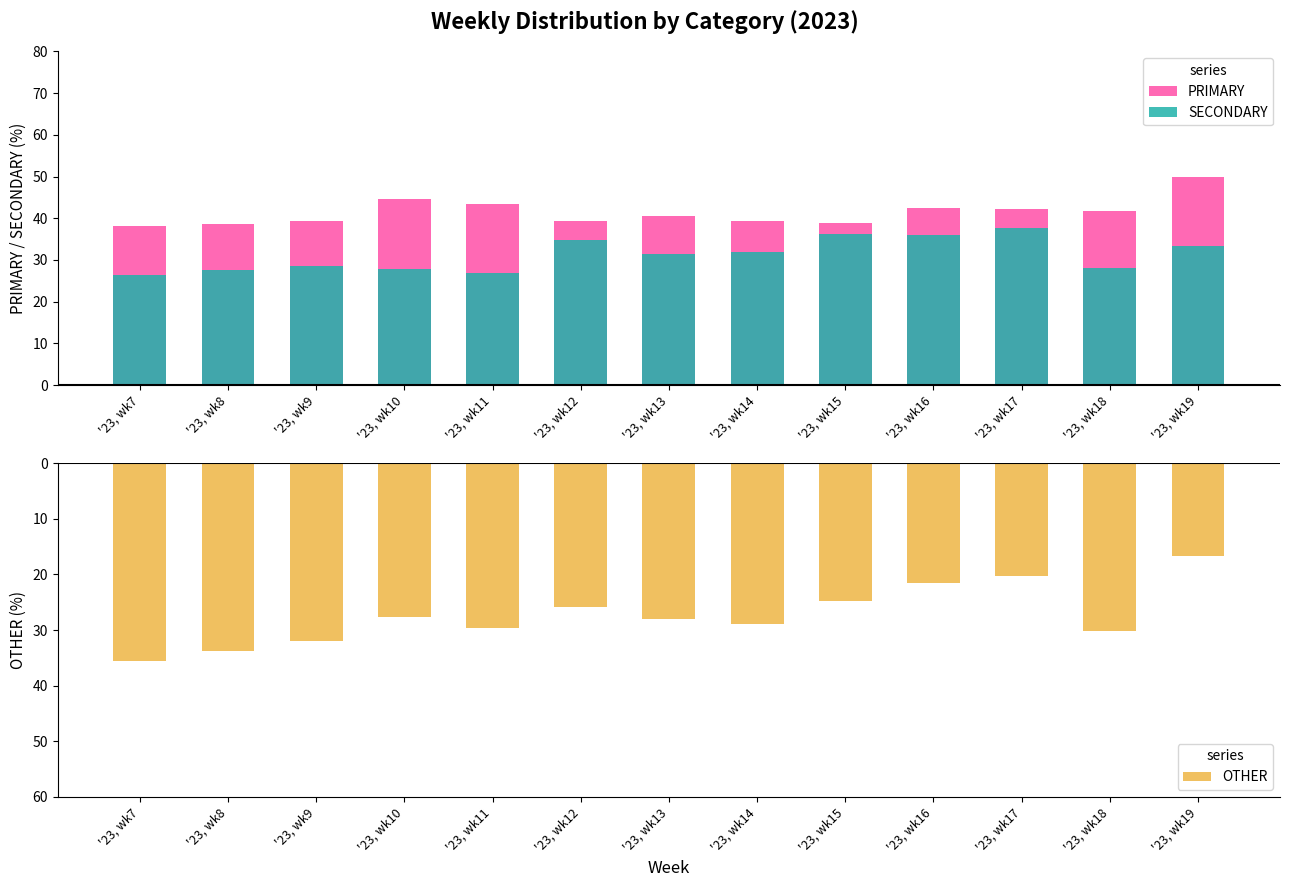

Reading left to right, what are all the values shown in this chart?

PRIMARY: '23, wk7=38.1	'23, wk8=38.6	'23, wk9=39.4	'23, wk10=44.6	'23, wk11=43.3	'23, wk12=39.3	'23, wk13=40.4	'23, wk14=39.3	'23, wk15=38.9	'23, wk16=42.5	'23, wk17=42.1	'23, wk18=41.7	'23, wk19=50.0
SECONDARY: '23, wk7=26.3	'23, wk8=27.6	'23, wk9=28.6	'23, wk10=27.8	'23, wk11=27.0	'23, wk12=34.8	'23, wk13=31.5	'23, wk14=31.8	'23, wk15=36.3	'23, wk16=36.0	'23, wk17=37.6	'23, wk18=28.1	'23, wk19=33.3
OTHER: '23, wk7=-35.6	'23, wk8=-33.8	'23, wk9=-32.0	'23, wk10=-27.6	'23, wk11=-29.7	'23, wk12=-25.9	'23, wk13=-28.0	'23, wk14=-28.9	'23, wk15=-24.9	'23, wk16=-21.5	'23, wk17=-20.3	'23, wk18=-30.2	'23, wk19=-16.7